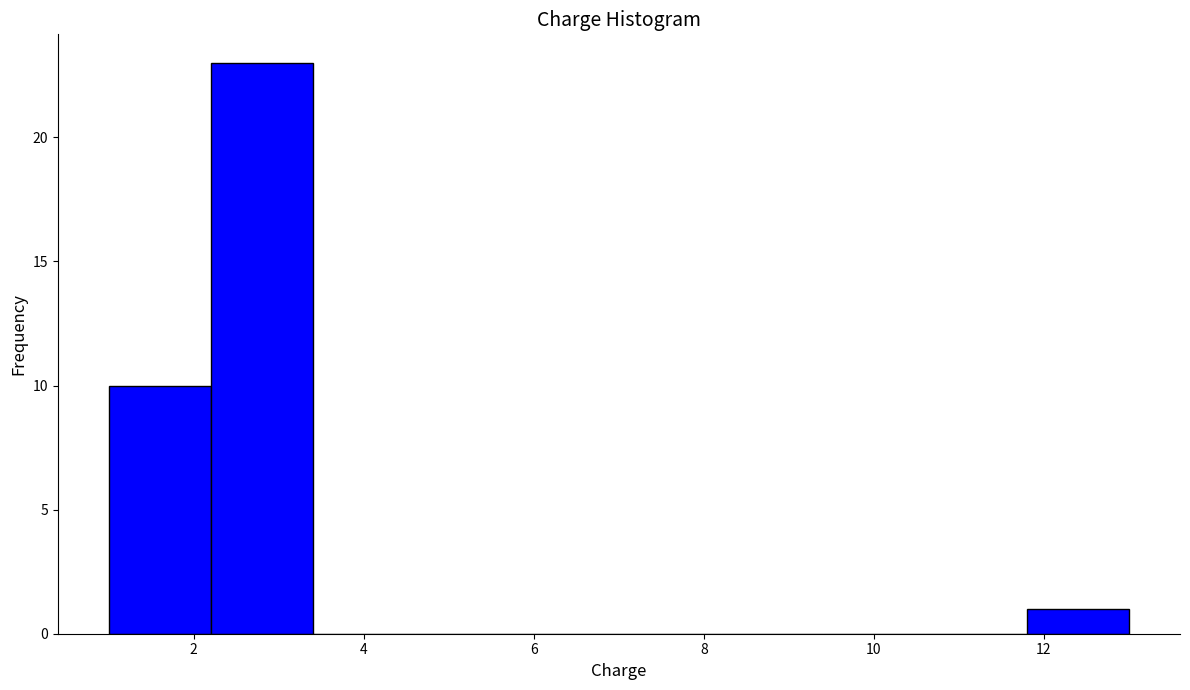

Over which range of the x-axis is the bar tallest?

2.2 to 3.4